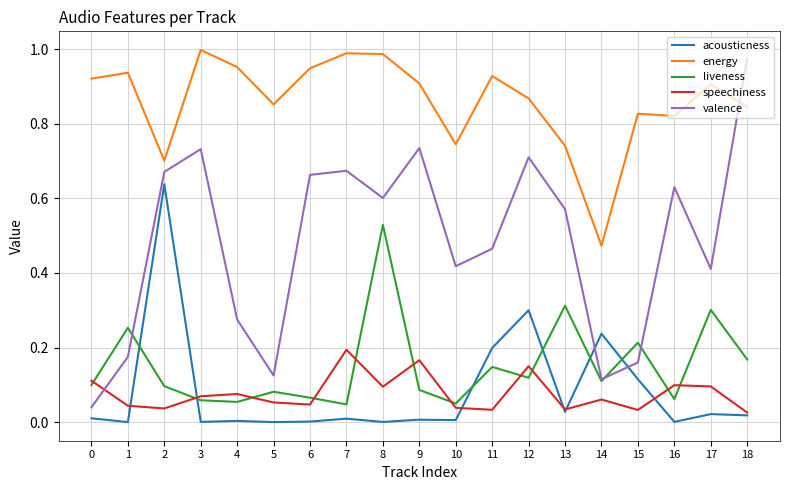

What are all the series names shown in the legend?

acousticness, energy, liveness, speechiness, valence